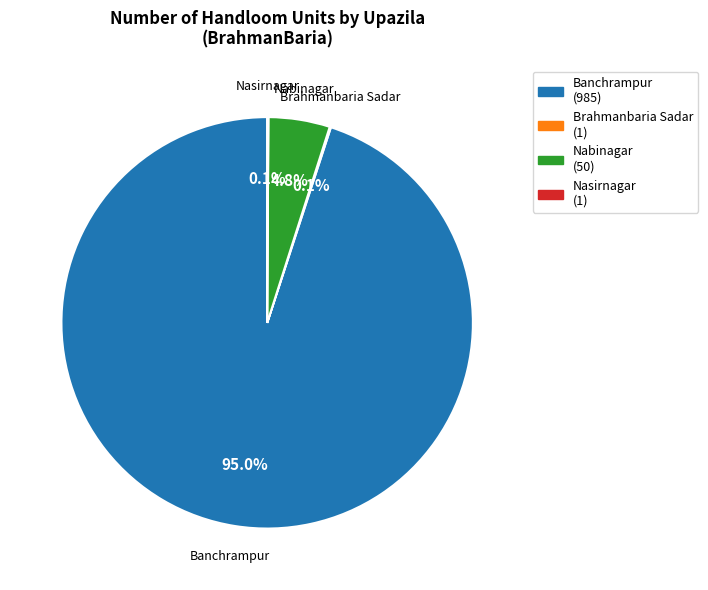

Which category accounts for the majority?

Banchrampur